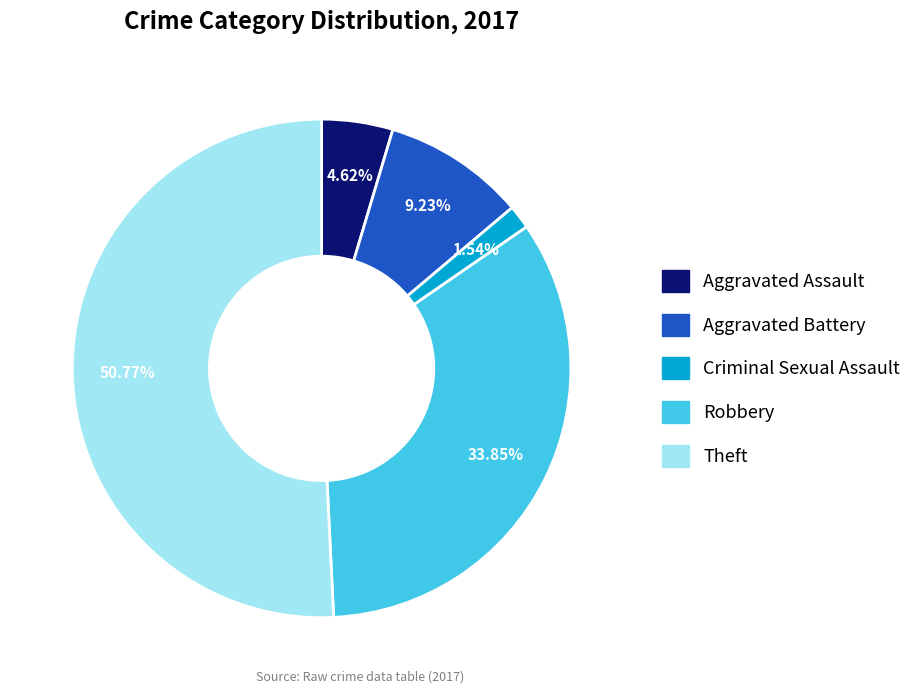

To the nearest percent, what is the combined percentage of Criminal Sexual Assault and Aggravated Assault?

6%